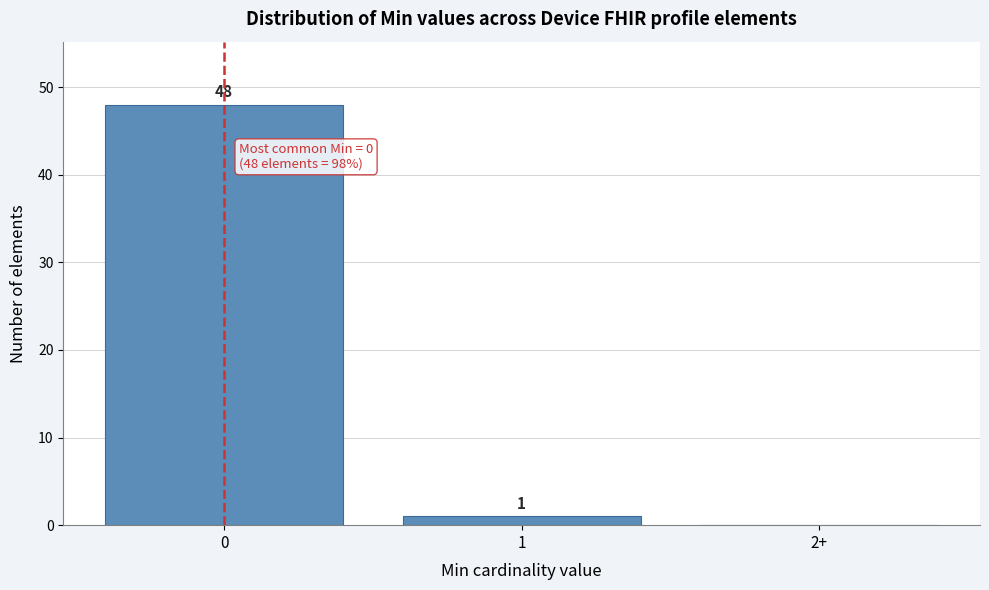

Reading right to left, transcribe all the data shown in this chart.

2+=0	1=1	0=48